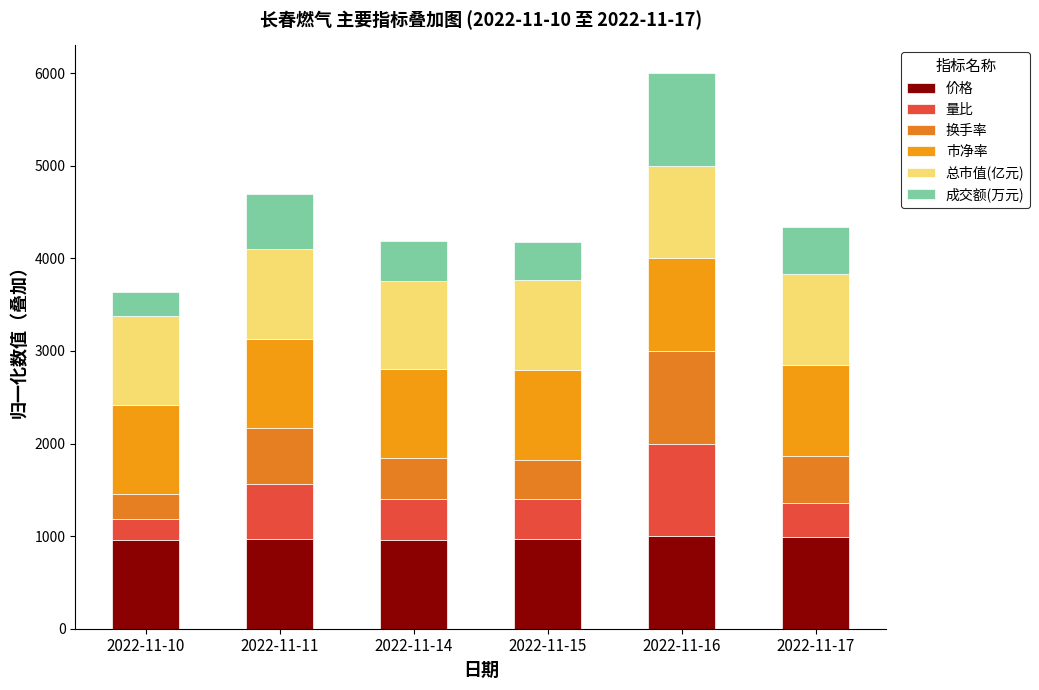

List the labels in order of 换手率 value, smallest first.

2022-11-10, 2022-11-15, 2022-11-14, 2022-11-17, 2022-11-11, 2022-11-16